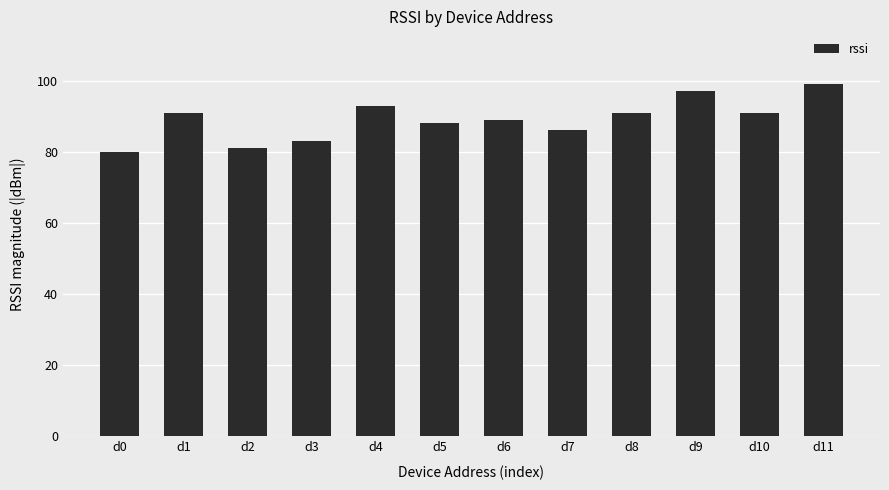

Reading left to right, extract all data points from this chart.

d0=80	d1=91	d2=81	d3=83	d4=93	d5=88	d6=89	d7=86	d8=91	d9=97	d10=91	d11=99